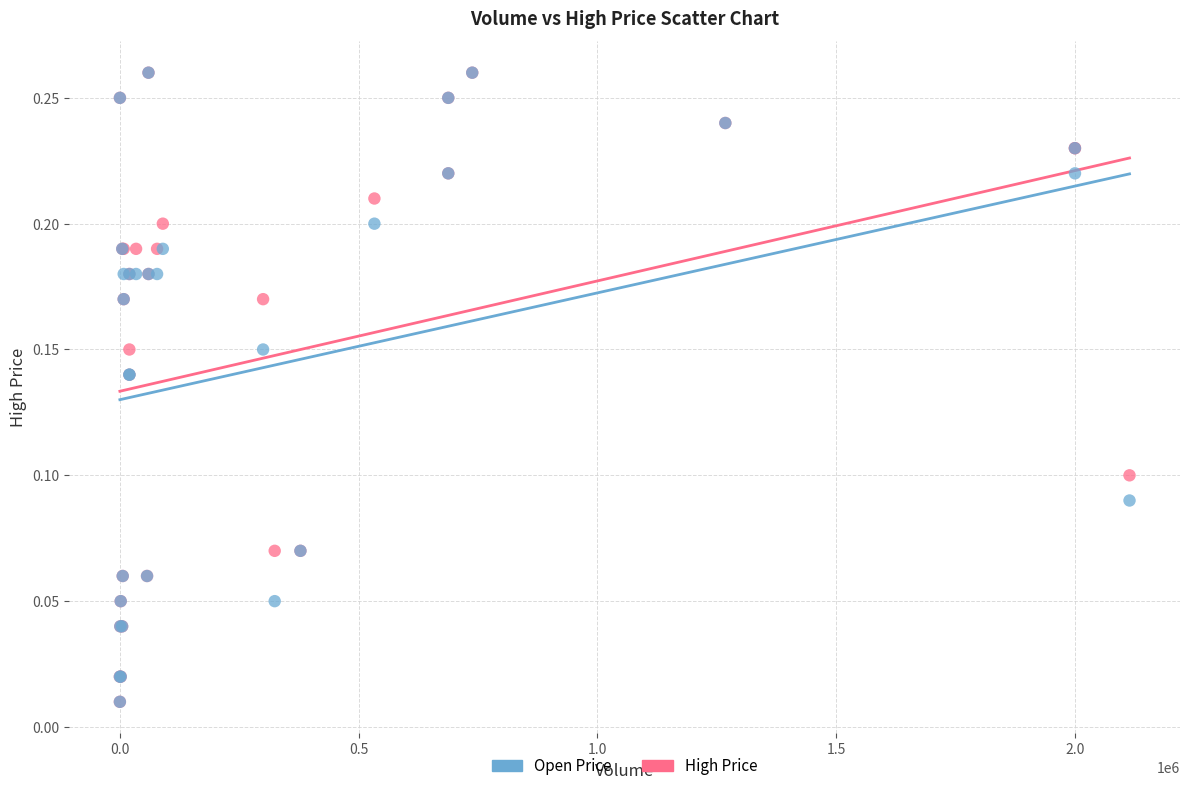

What are all the series names shown in the legend?

Open Price, High Price